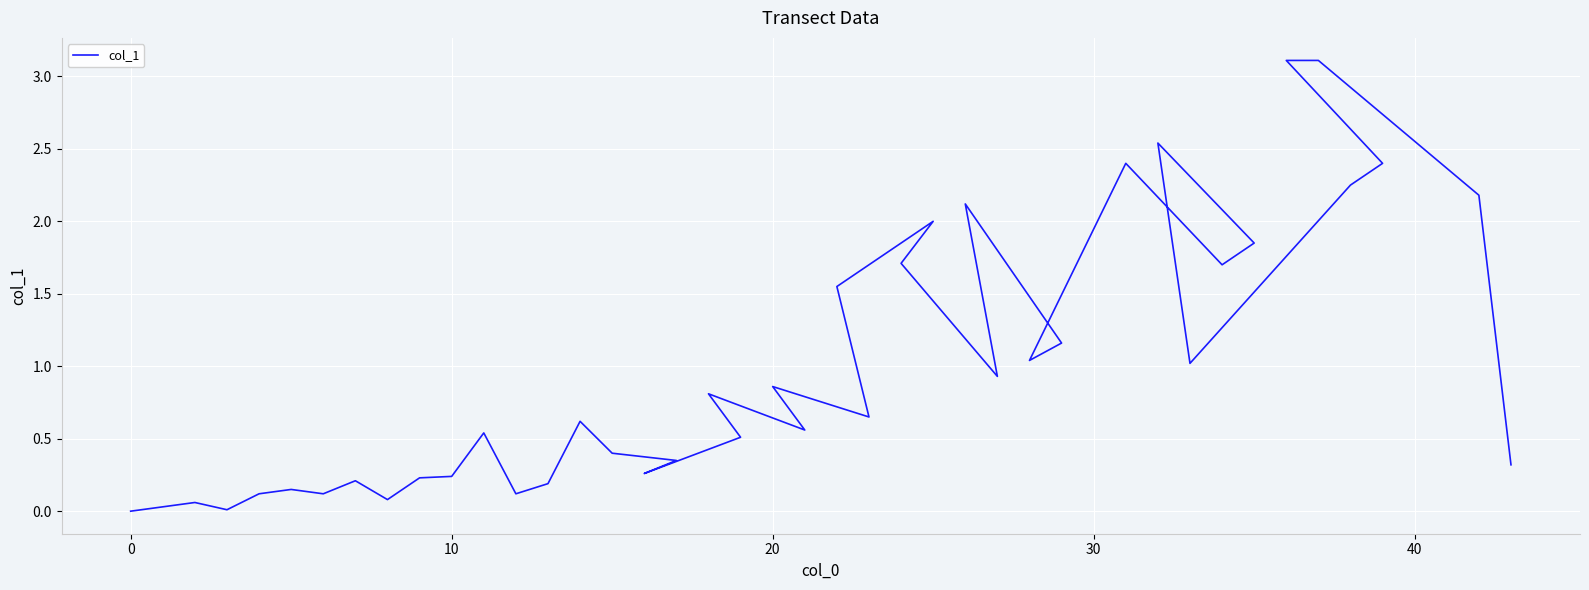

Which has a higher value, 36 or 26?

36